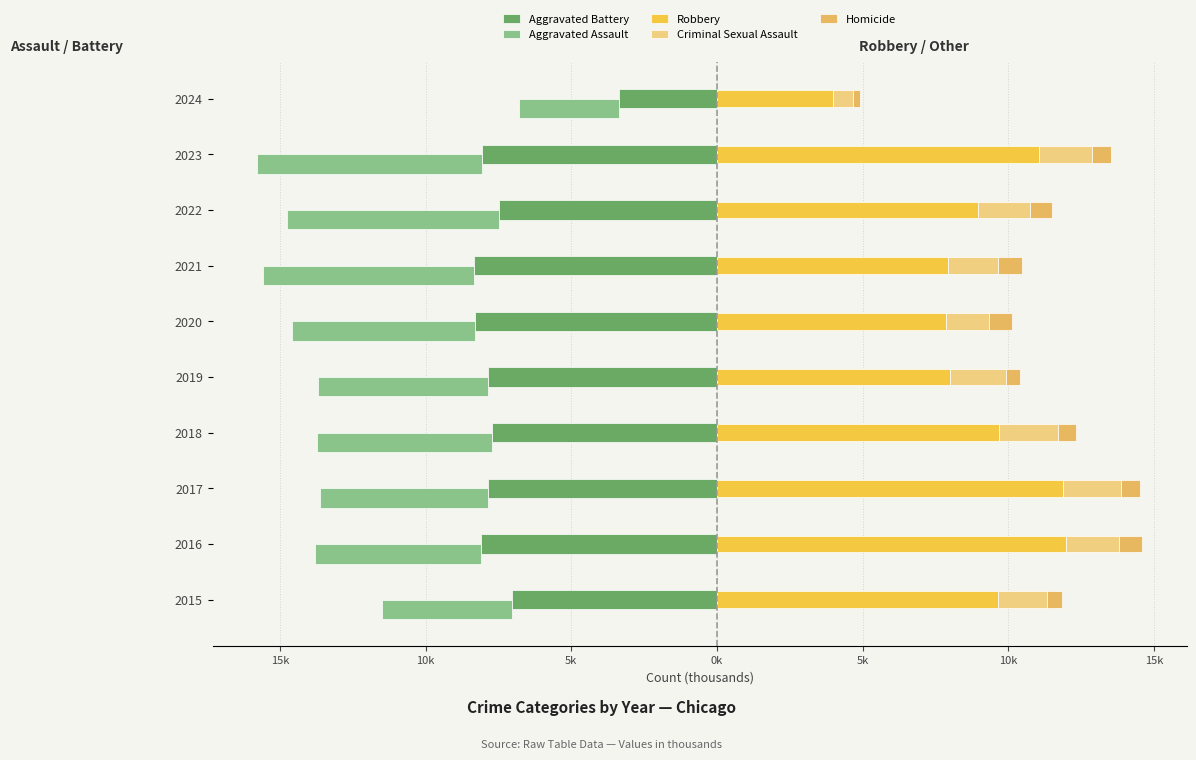

Is it true that Aggravated Battery equals -1.8 at 2024?

False